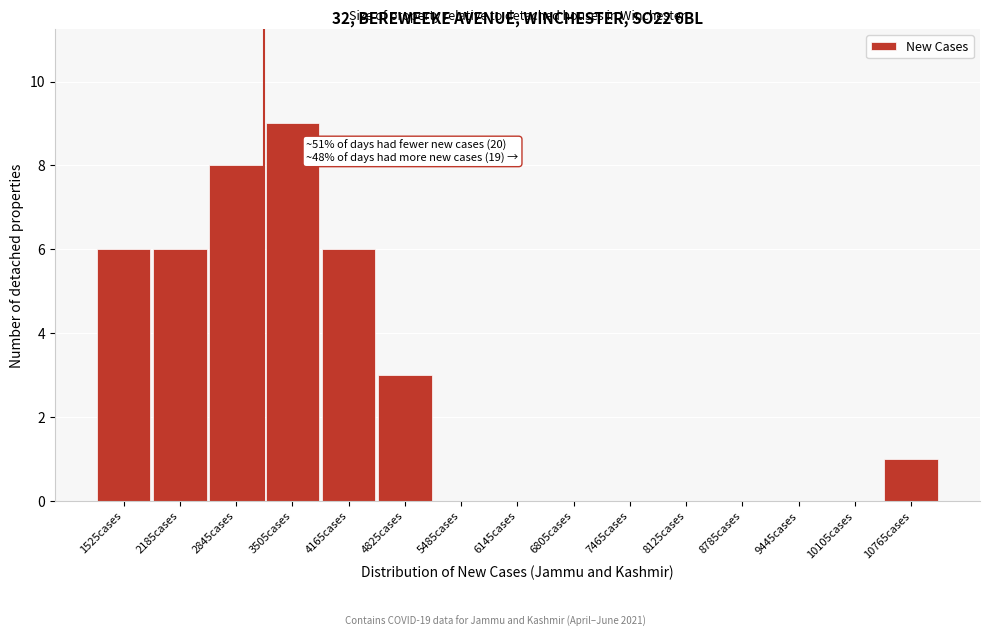

Reading right to left, transcribe all the data shown in this chart.

10765cases=1	10105cases=0	9445cases=0	8785cases=0	8125cases=0	7465cases=0	6805cases=0	6145cases=0	5485cases=0	4825cases=3	4165cases=6	3505cases=9	2845cases=8	2185cases=6	1525cases=6